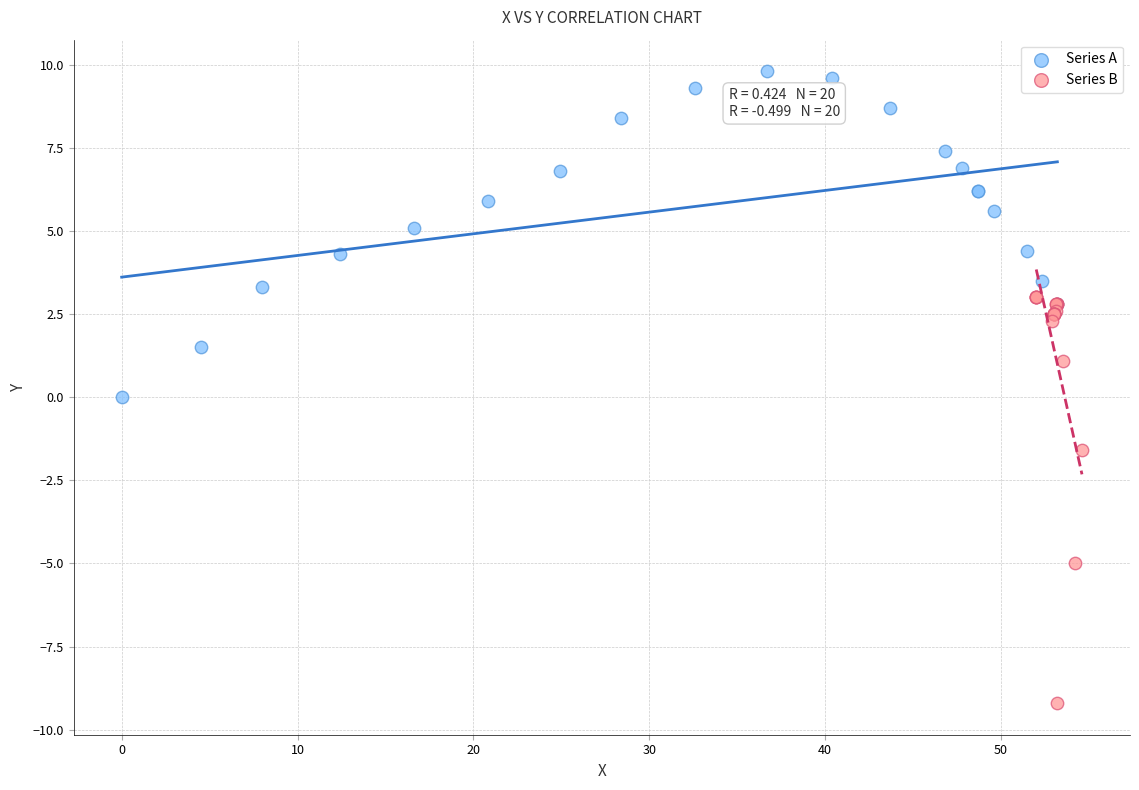

Which series contains the highest Y value?

Series A